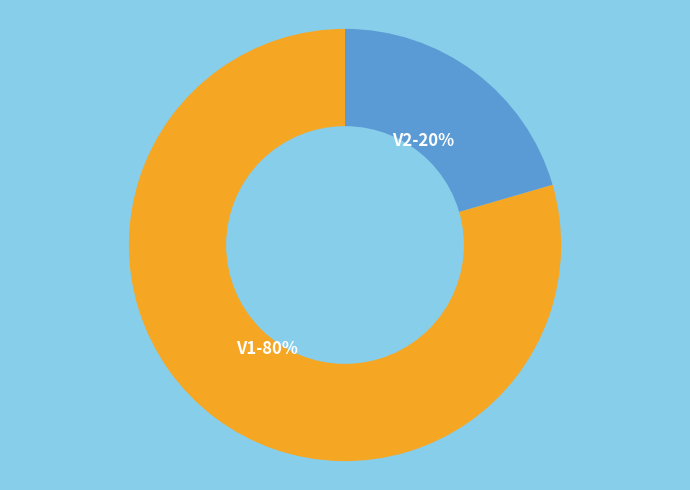

What percentage is the V1 slice, to the nearest percent?

80%